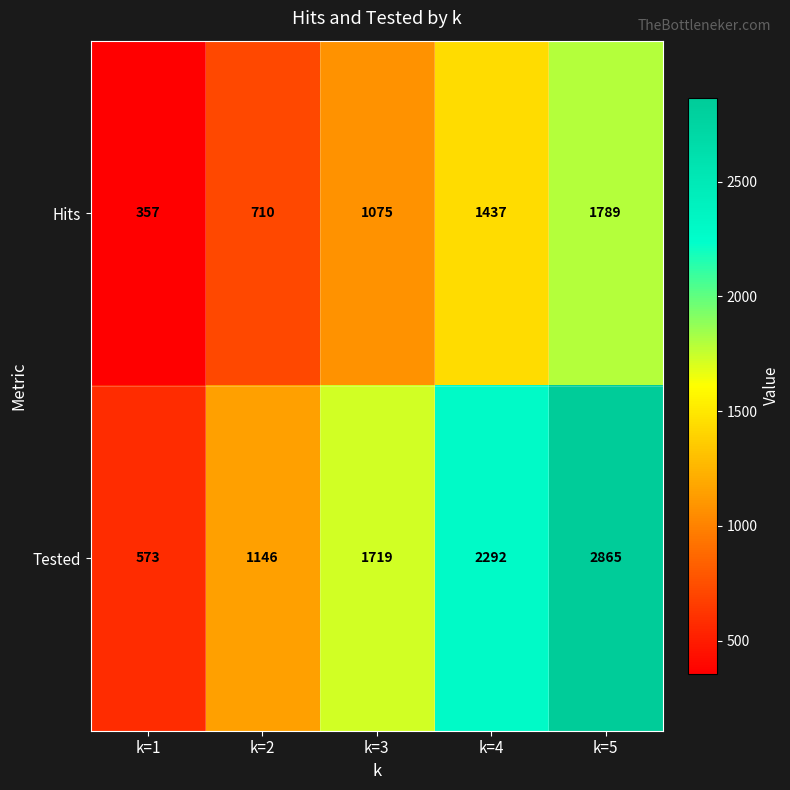

Rank the series by their average value, from lowest to highest.

Hits, Tested